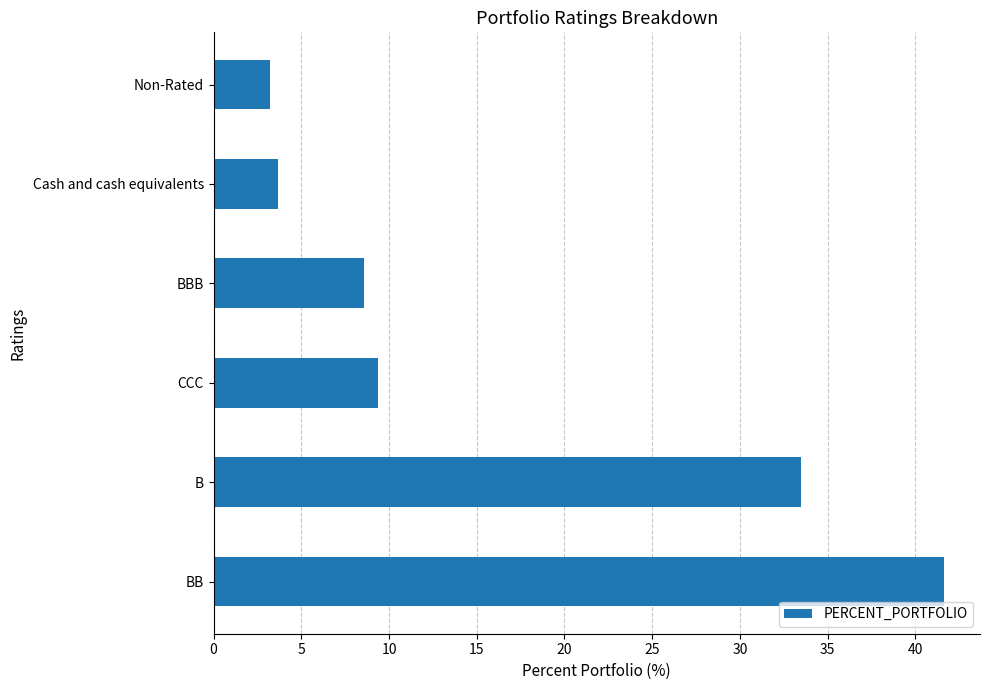

Reading top to bottom, extract all data points from this chart.

Non-Rated=3.2	Cash and cash equivalents=3.7	BBB=8.6	CCC=9.4	B=33.5	BB=41.6